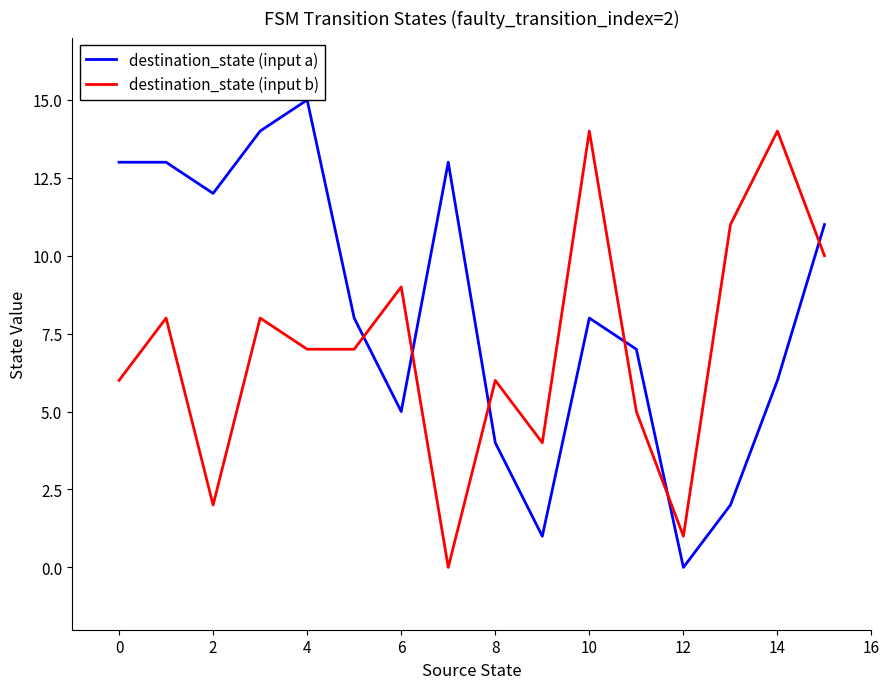

Which series has the largest total across all categories?

destination_state (input a)